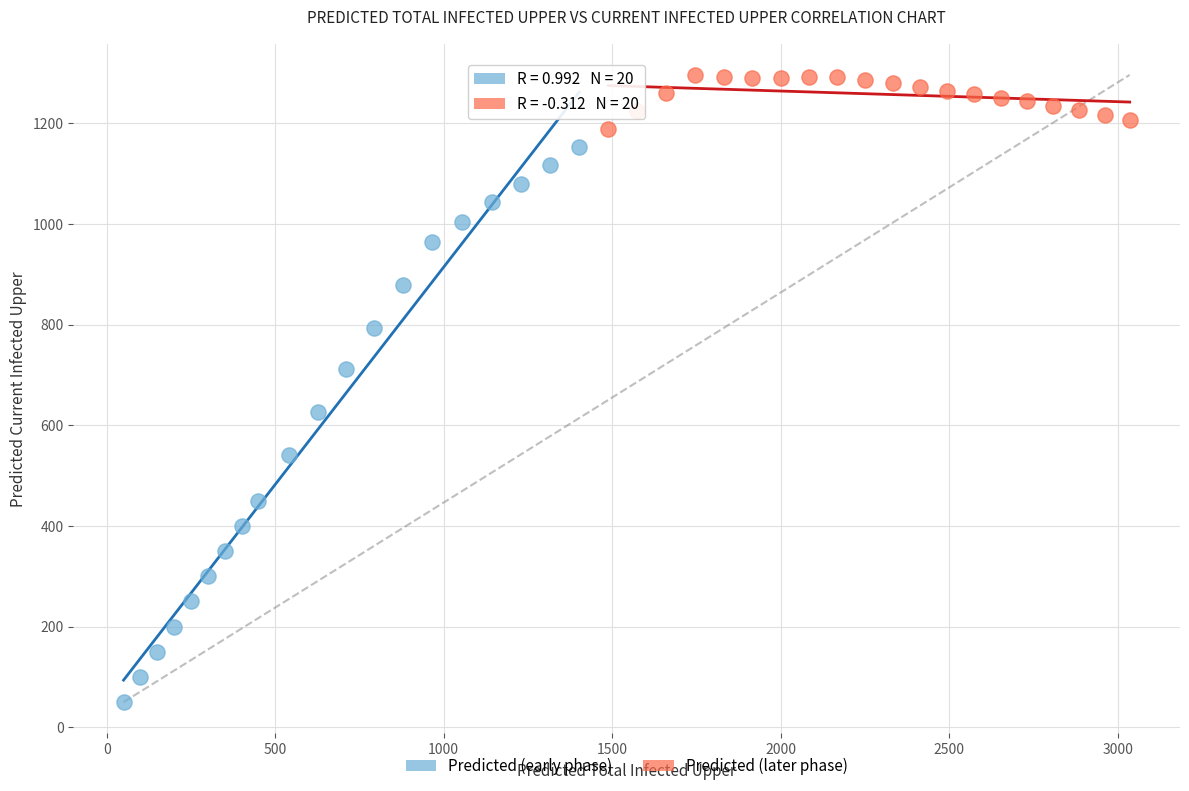

Which series has the widest spread of Y values?

Predicted (early phase)